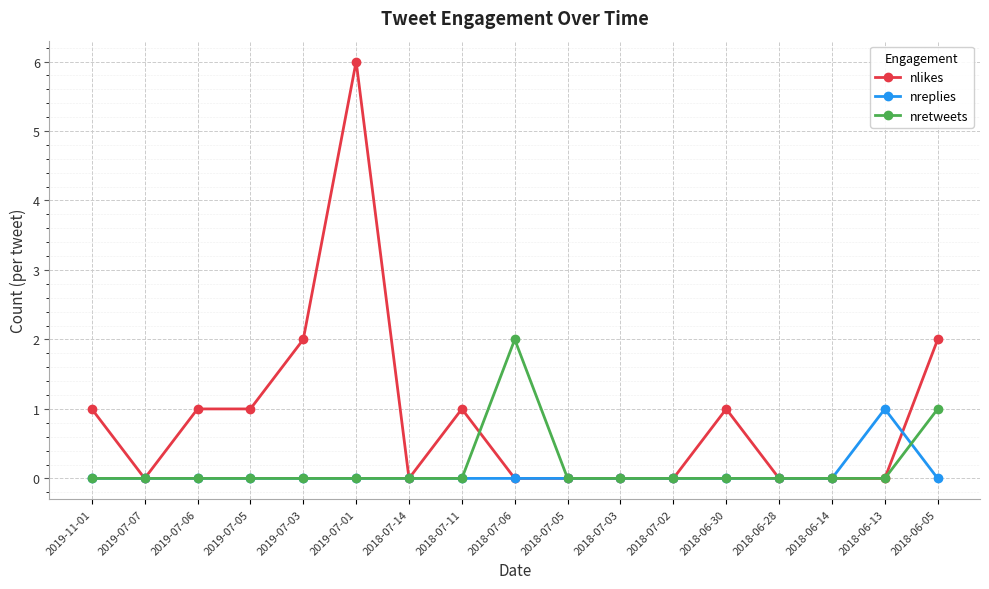

True or false: nretweets and nlikes intersect in this chart.

True